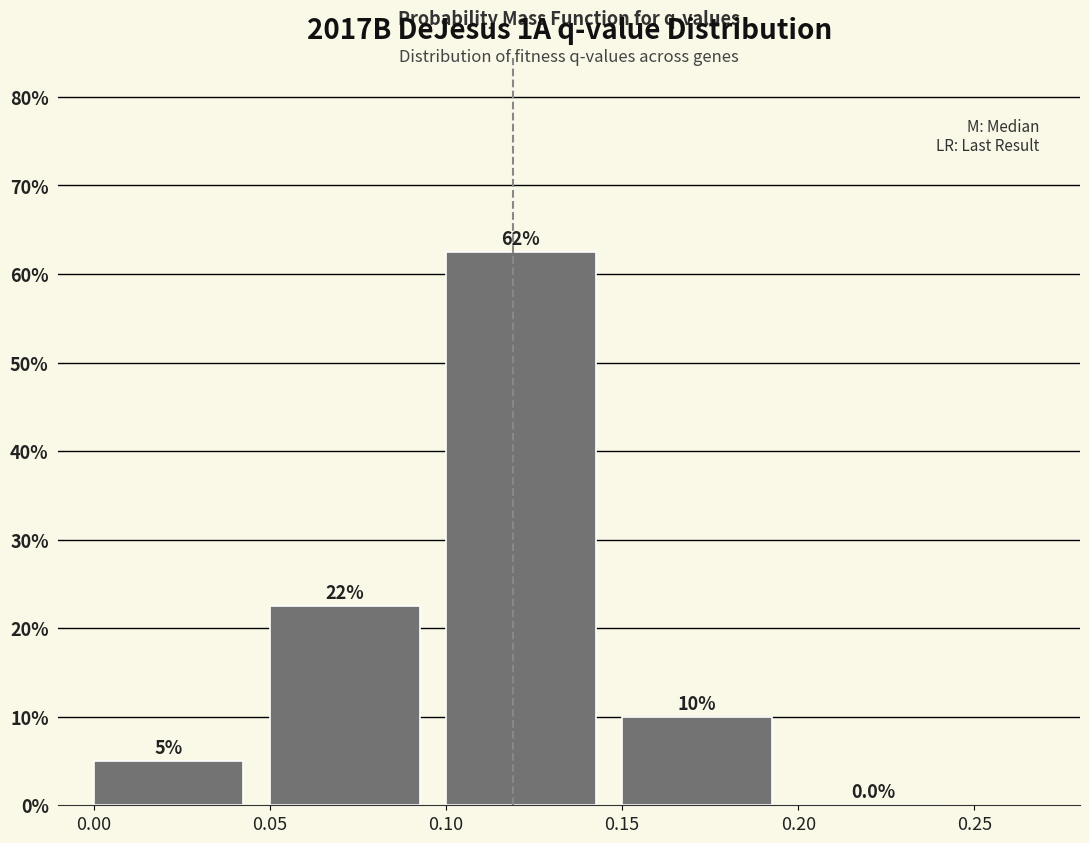

Which range on the x-axis has the tallest bar?

0.10 to 0.15